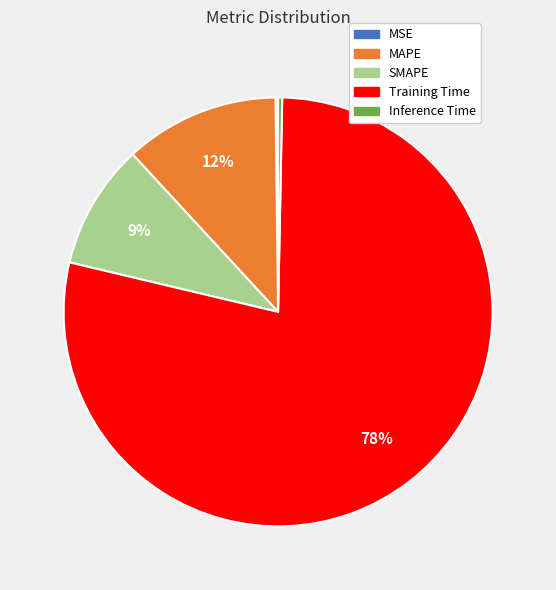

Which has a higher value, MAPE or SMAPE?

MAPE